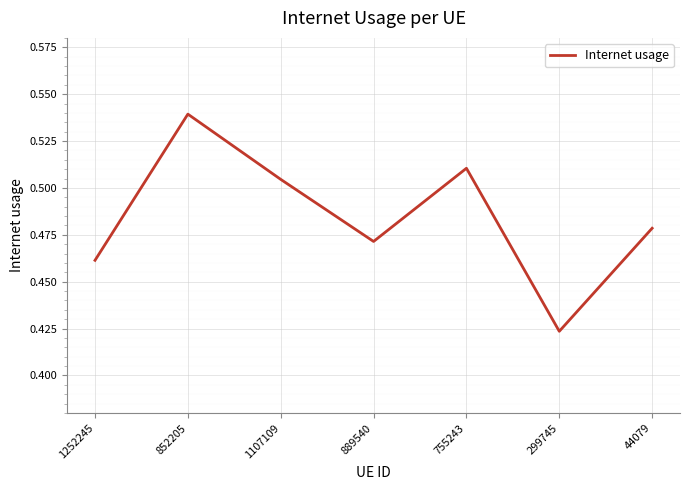

Which label corresponds to the smallest value in the chart?

299745